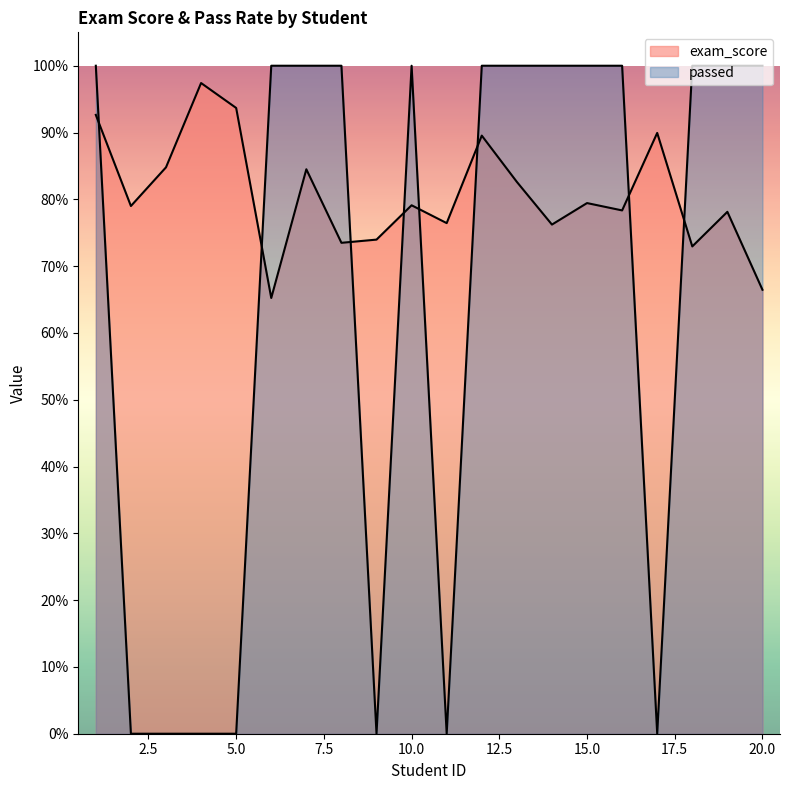

In exam_score, how many points are higher than both neighbors (excluding endpoints)?

7